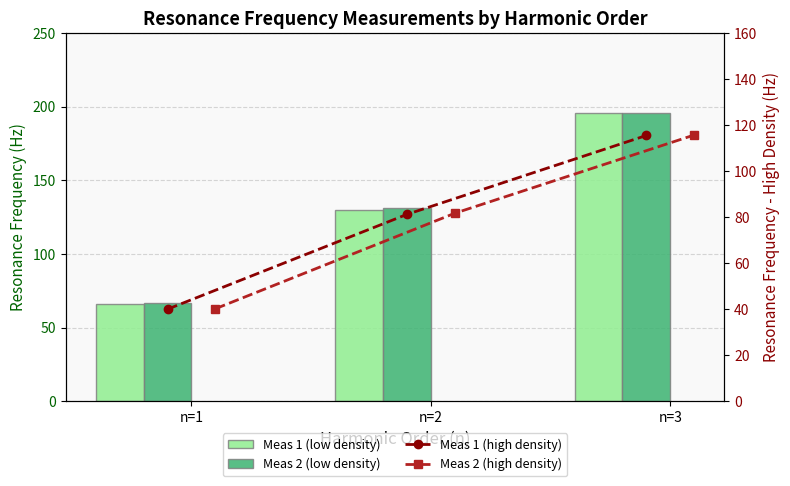

Which series has the widest spread of values?

Meas 1 (low density)